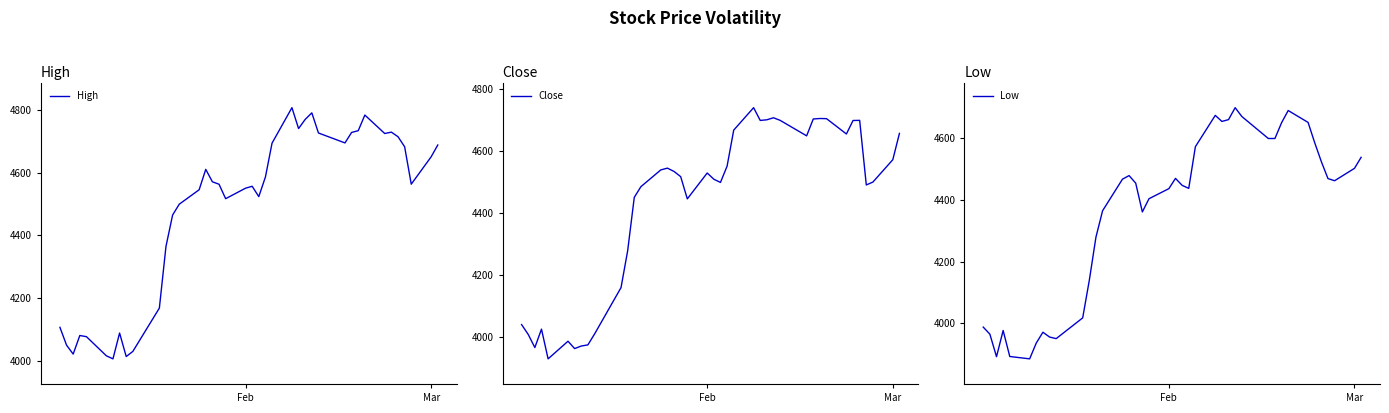

Count the number of data series in this chart.

3